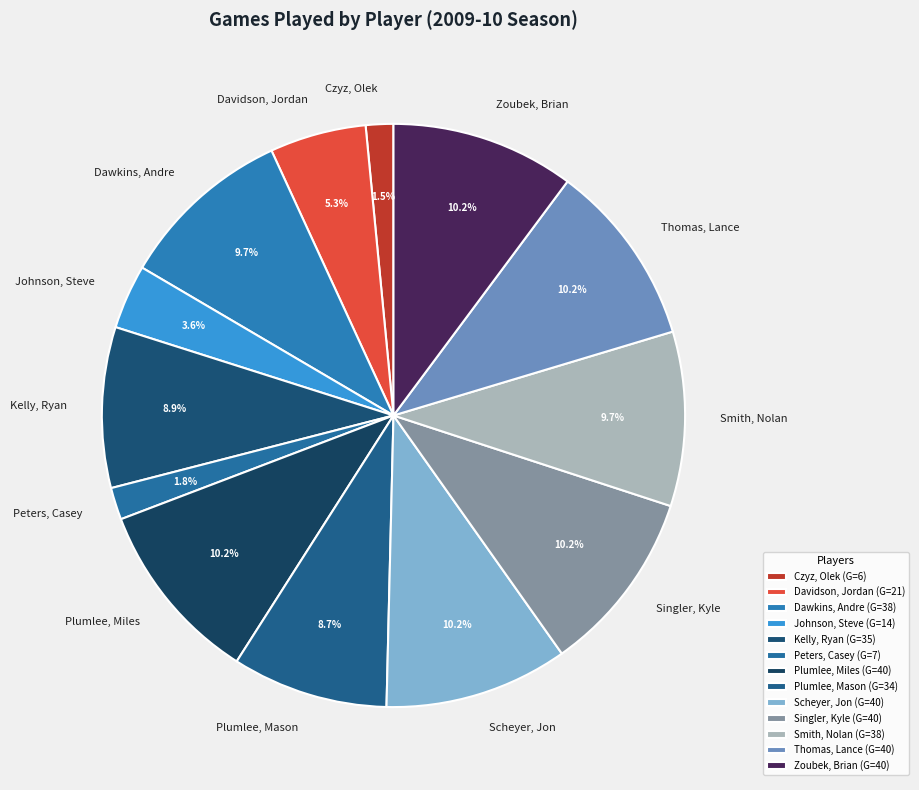

What is the ratio of the value at Dawkins, Andre to the value at Kelly, Ryan?

1.1